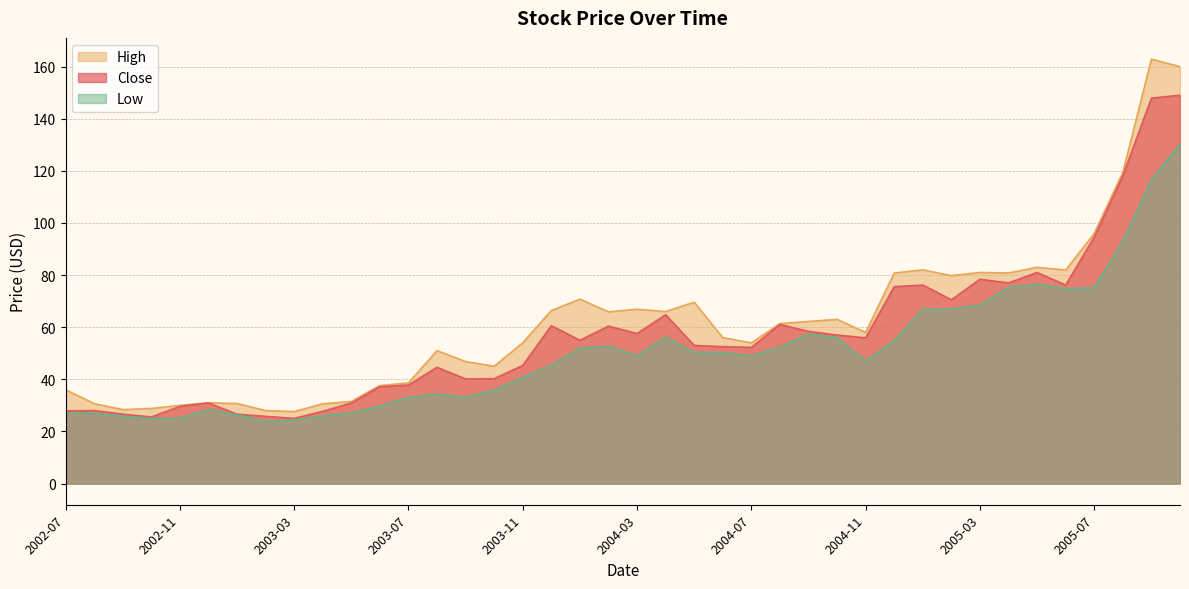

True or false: Low and High cross at least once.

False